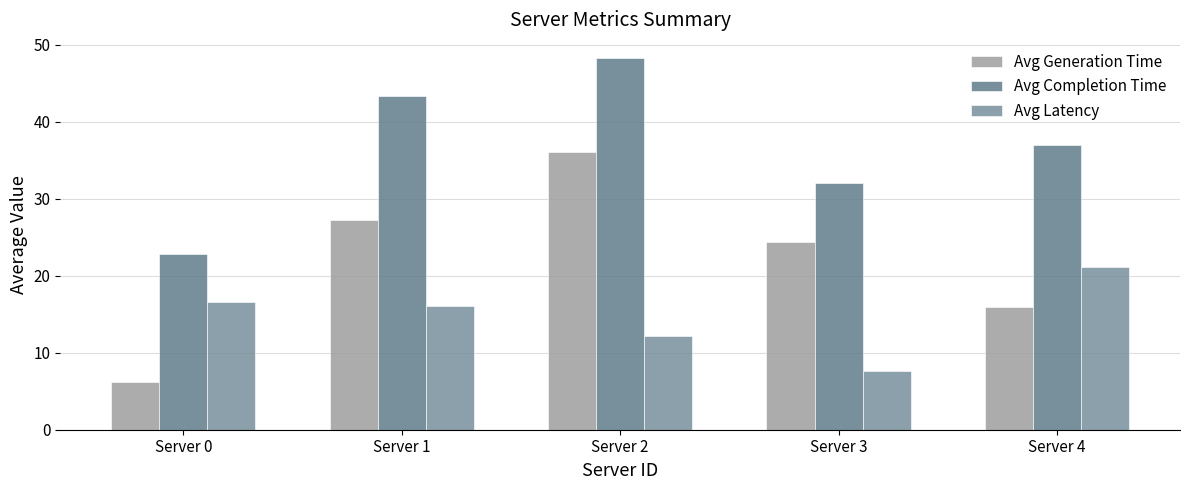

How many values in the Avg Latency series exceed 16?

3